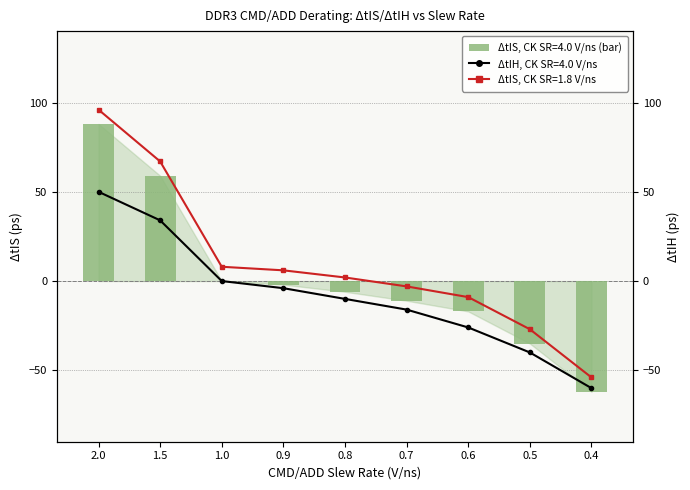

Reading left to right, what are all the values shown in this chart?

delta_tIS_4V: 88	59	0	-2	-6	-11	-17	-35	-62
delta_tIH_4V: 50	34	0	-4	-10	-16	-26	-40	-60
delta_tIS_2V: 96	67	8	6	2	-3	-9	-27	-54